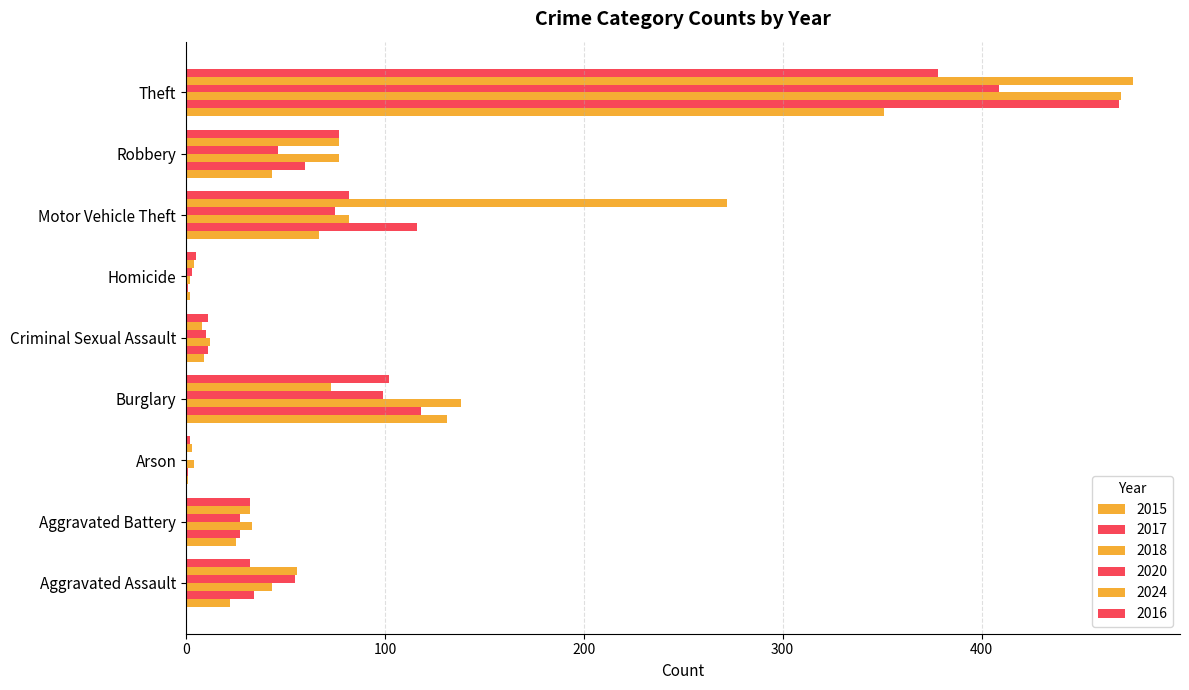

What is the label of the 7th bar from the left?

Motor Vehicle Theft